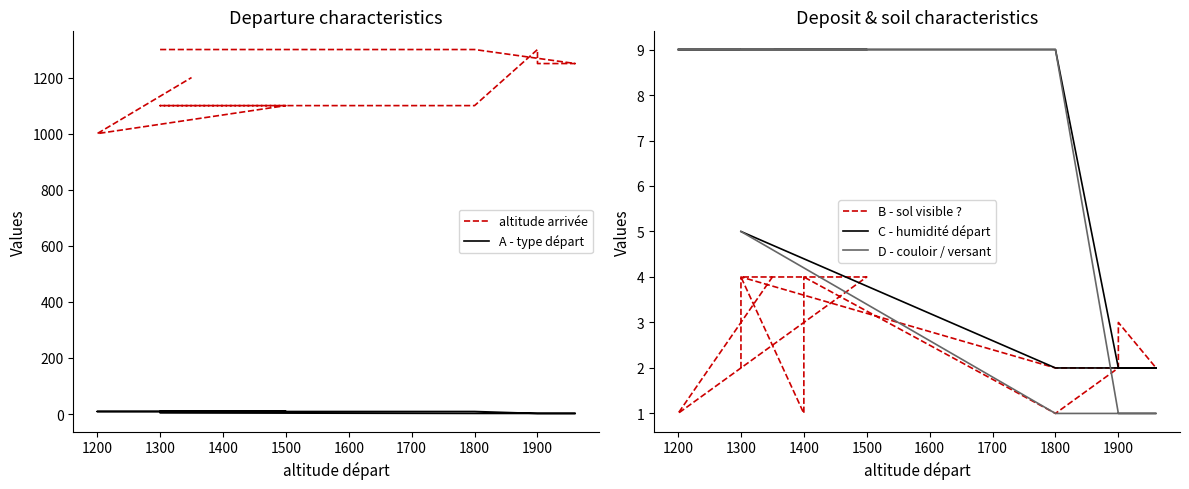

Which series has the largest range (max minus min)?

altitude arrivée